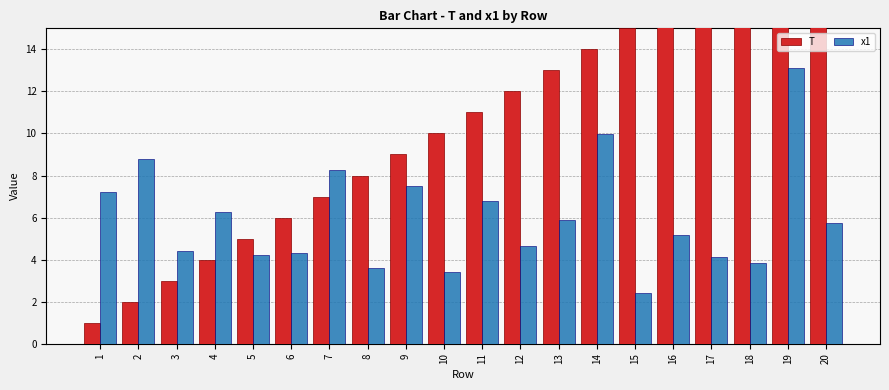

Where does the x1 series first go above 5?

1